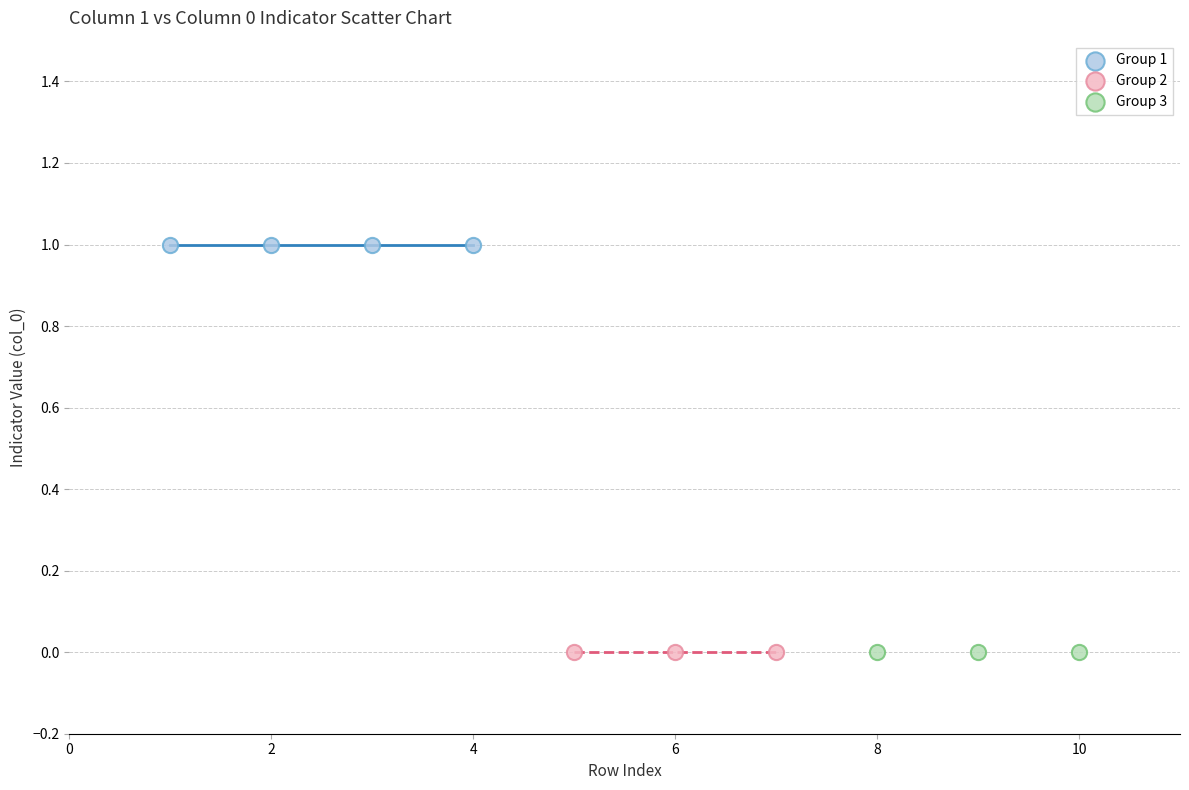

What are all the series names shown in the legend?

Group 1, Group 2, Group 3